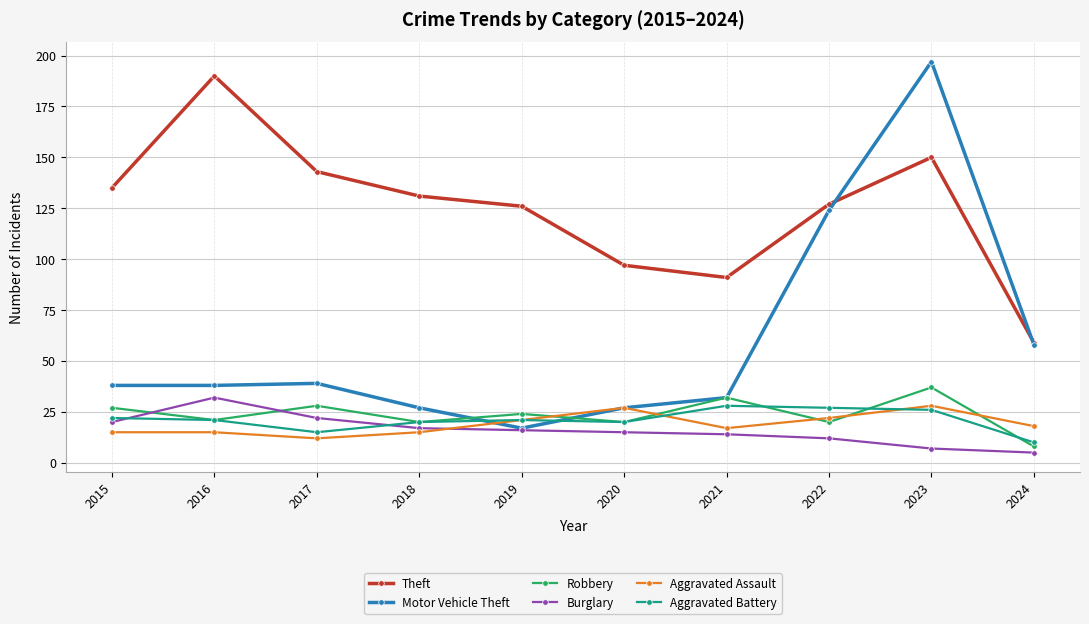

Count the number of categories in the chart.

10